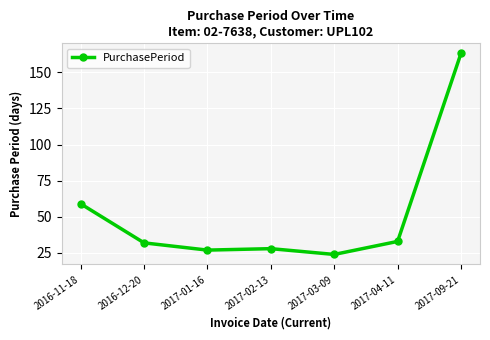

What is the value of the 5th point from the left?

24